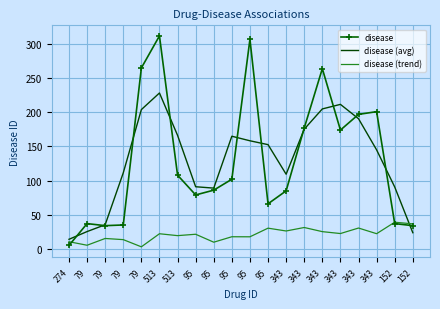

Where is disease (avg) nearest to the value 121?

79